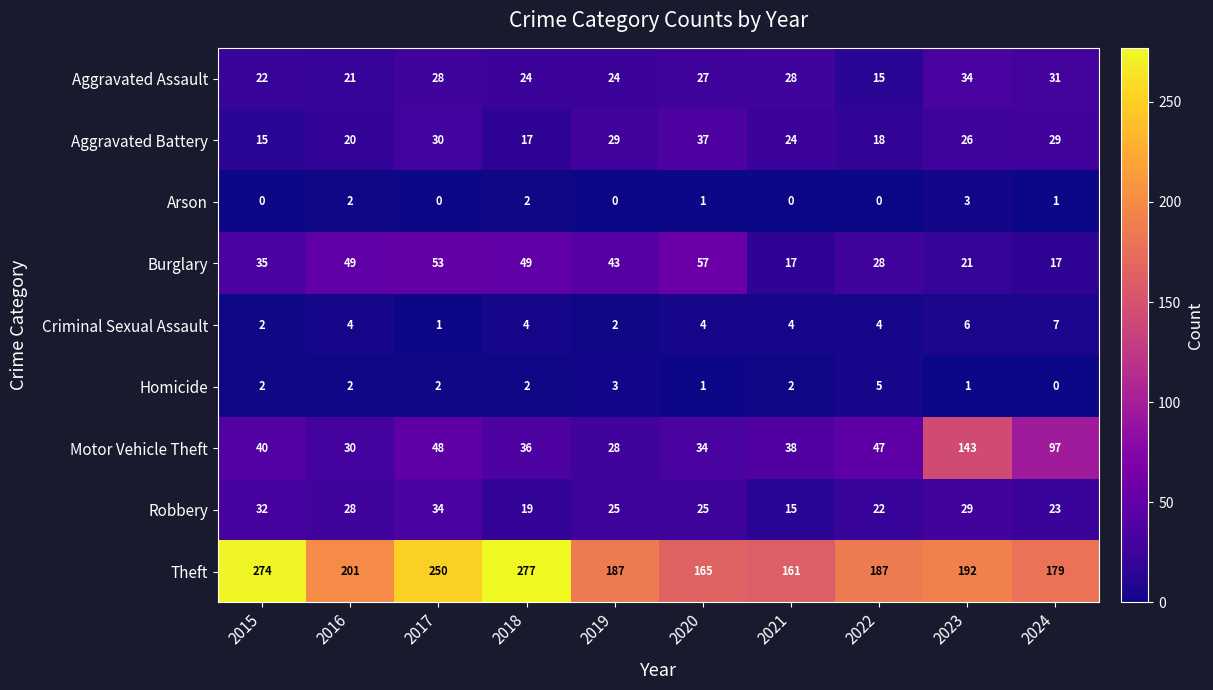

Which label corresponds to the largest value in the chart?

2018